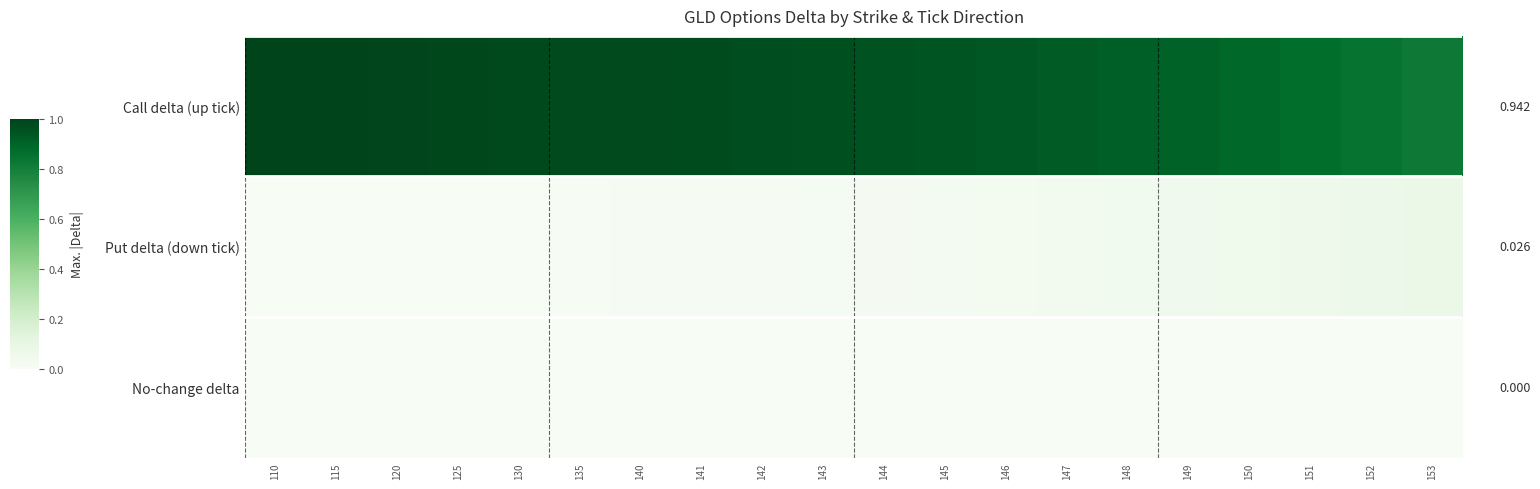

What is the spread (max minus min) of values at 148?

0.9